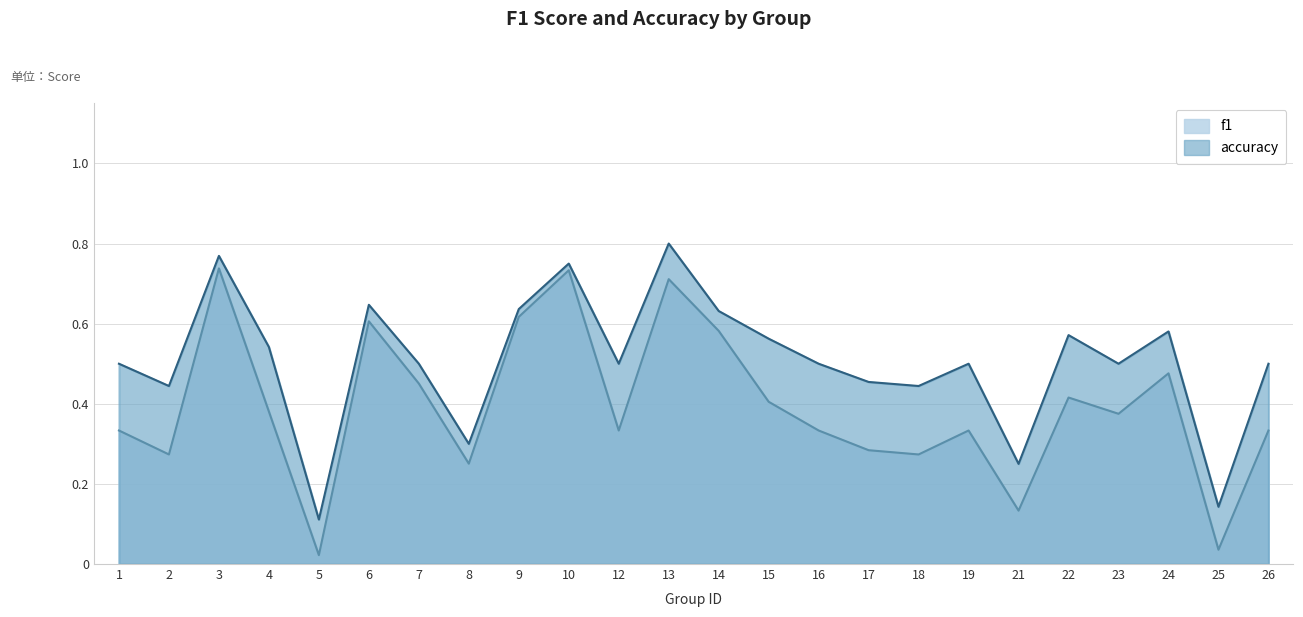

The value of accuracy at 3 is 1.3. True or false?

False